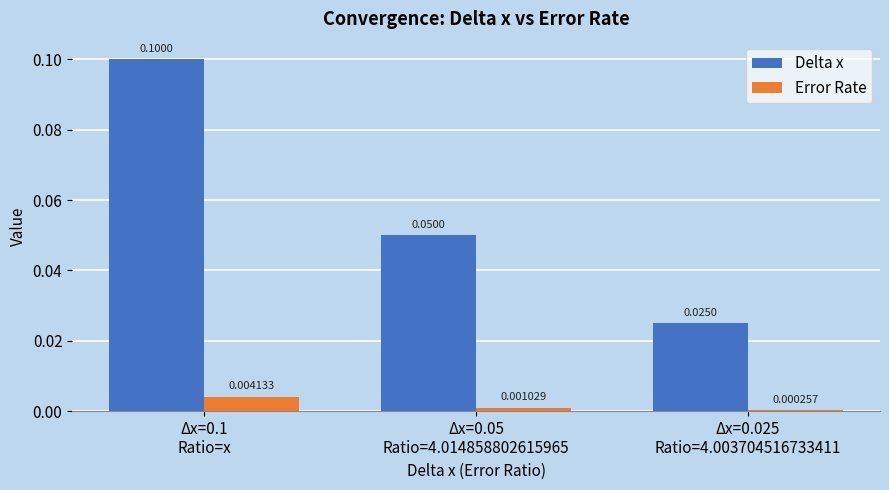

Which series has the largest total across all categories?

Delta x